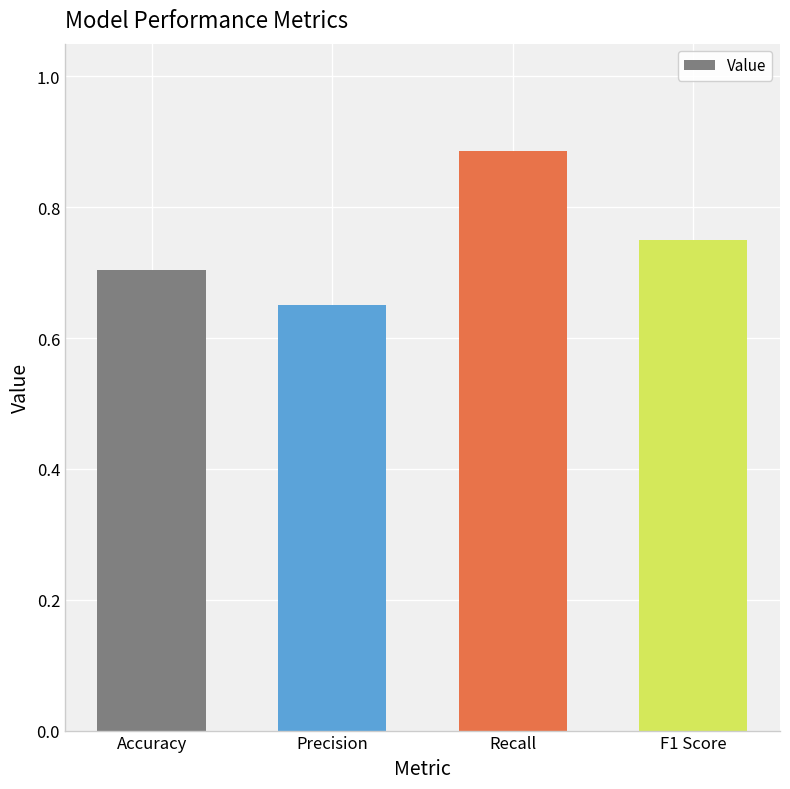

What is the sum of the values at Precision and F1 Score?

1.4